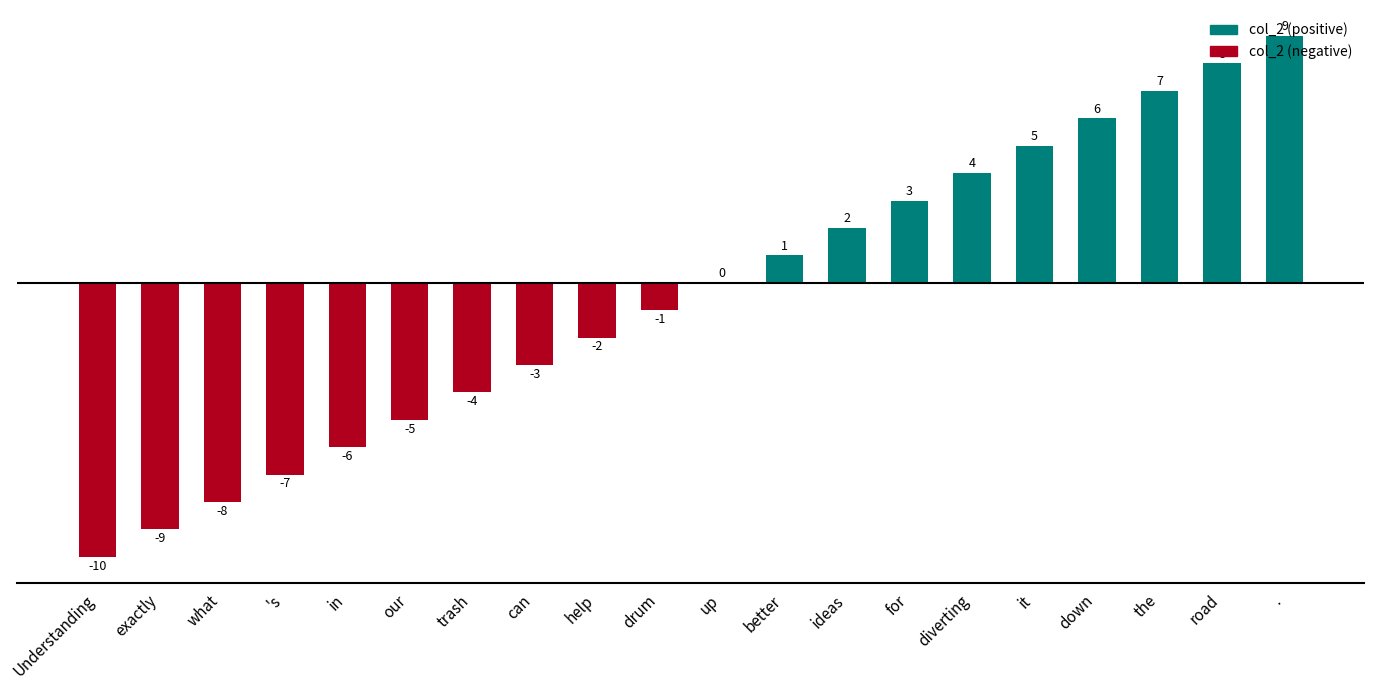

What is the greatest value displayed?

9